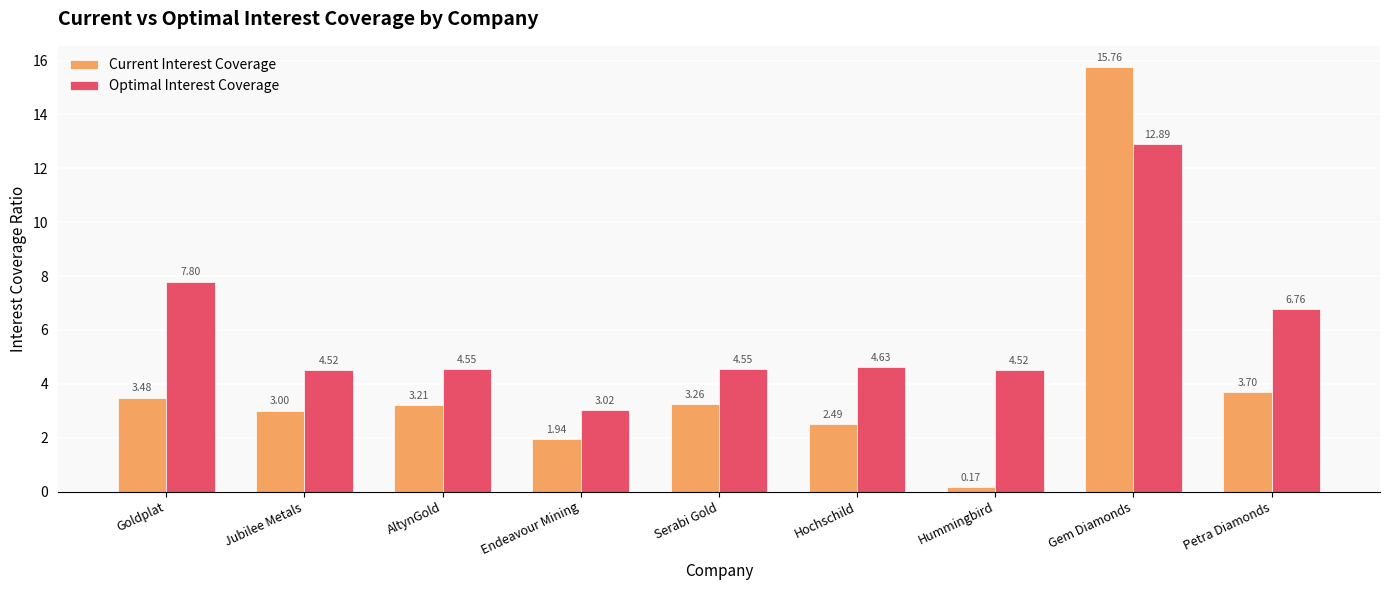

What position from the right is Jubilee Metals?

8